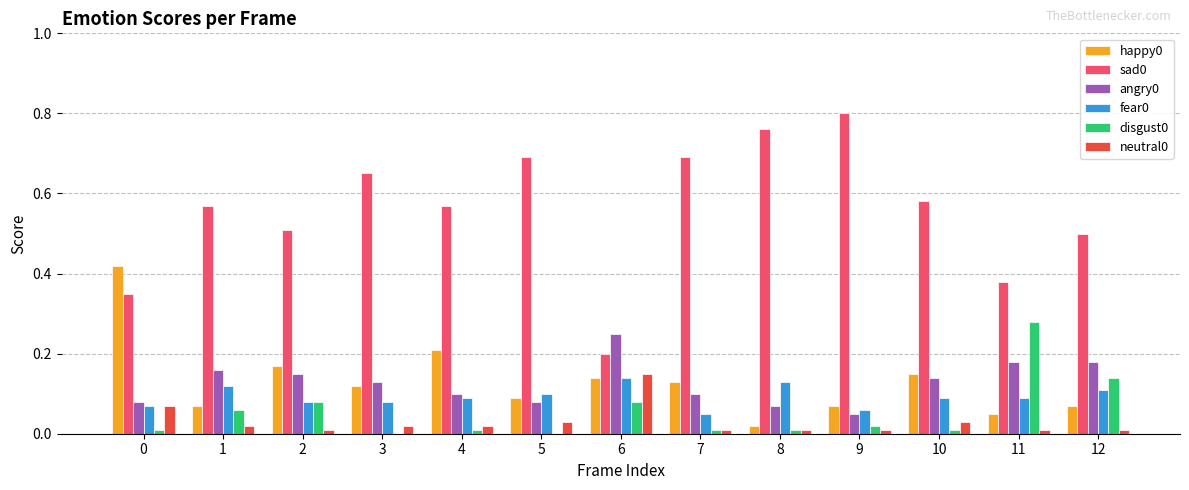

Is the value of neutral0 at 3 greater than the value of sad0 at 7?

No